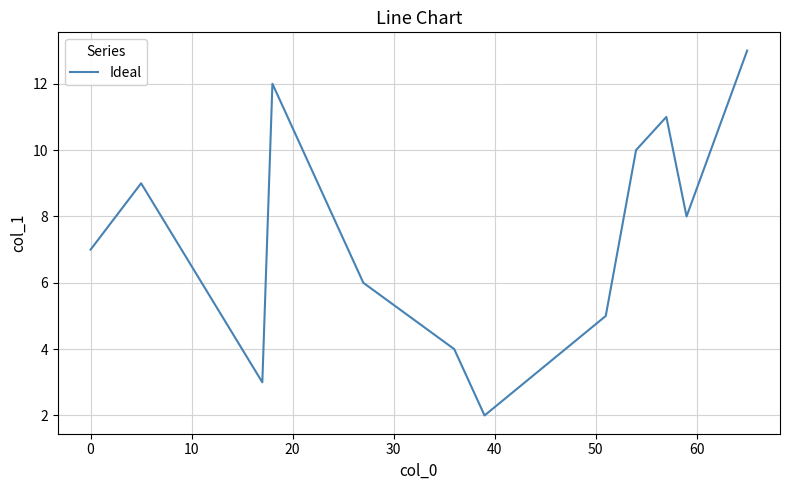

What is the difference between the maximum and minimum values?

11.0